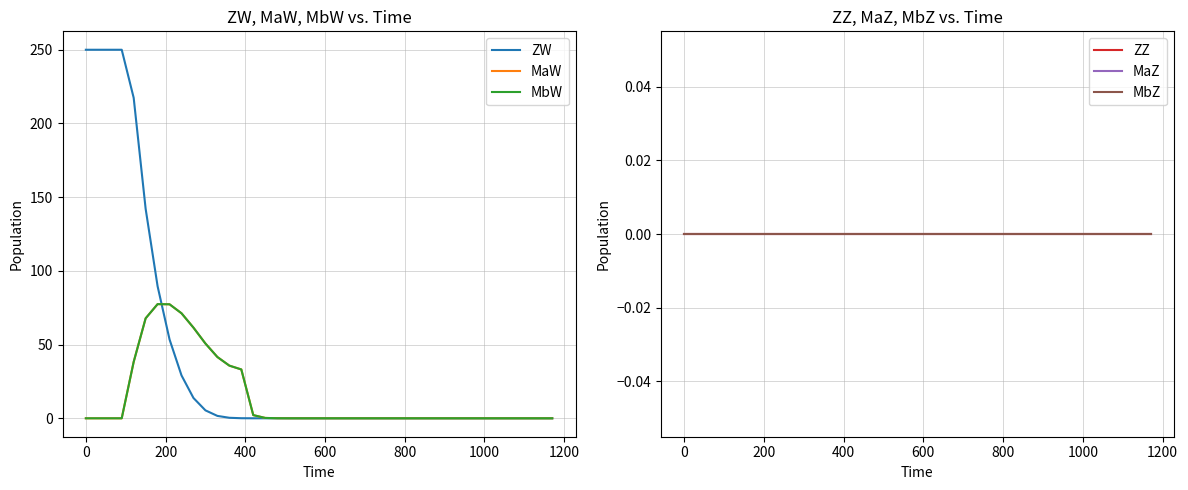

Which series has the largest total across all categories?

ZW